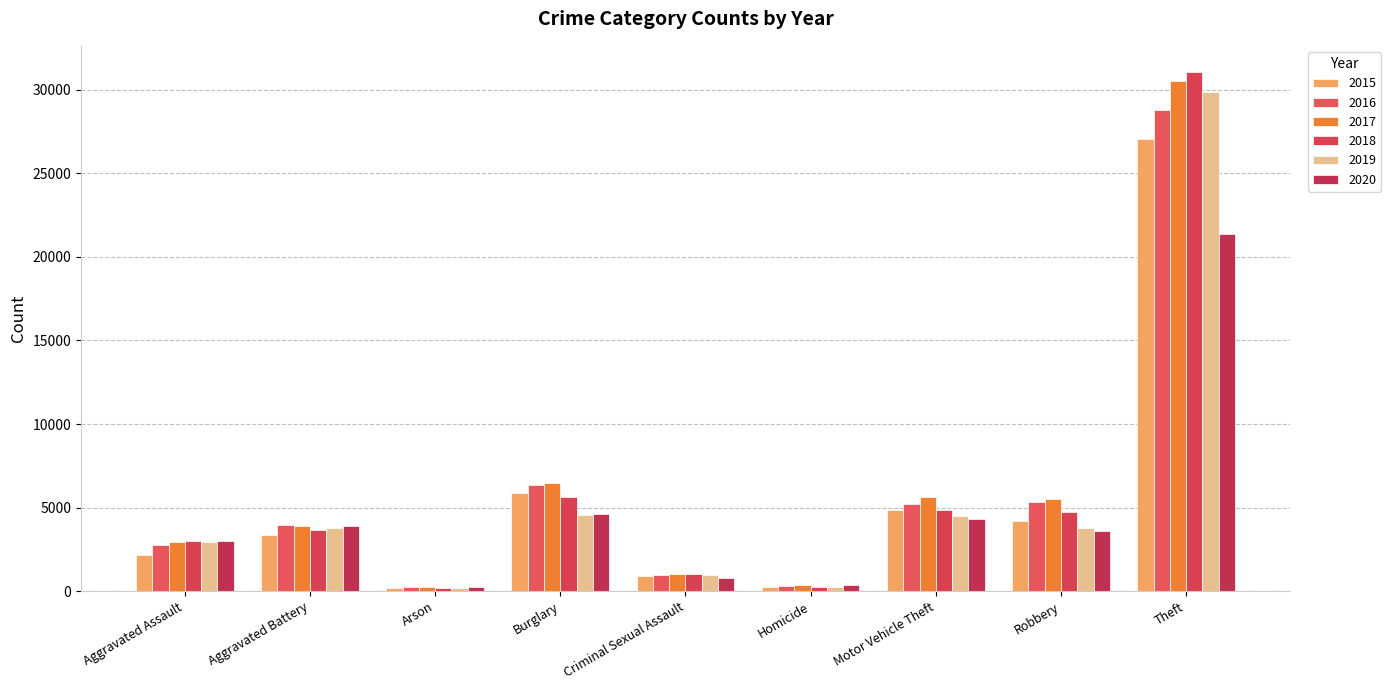

What is the difference between the 2018 values at Robbery and Burglary?

908